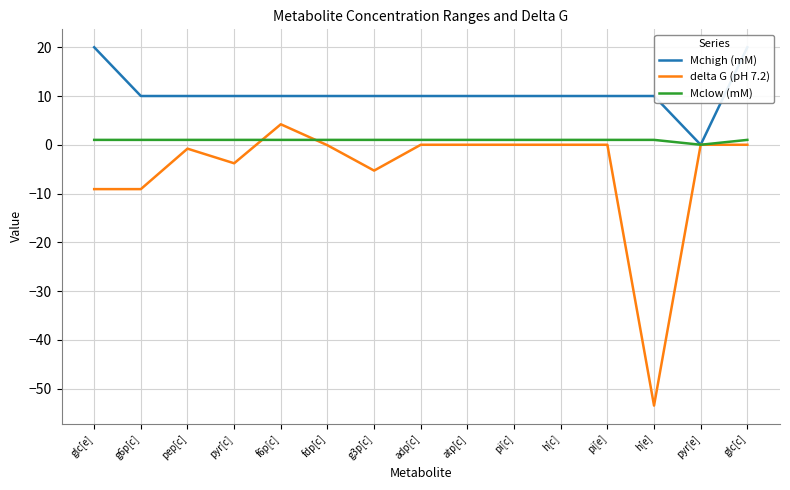

What is the sum of all delta G (pH 7.2) values?

-77.5